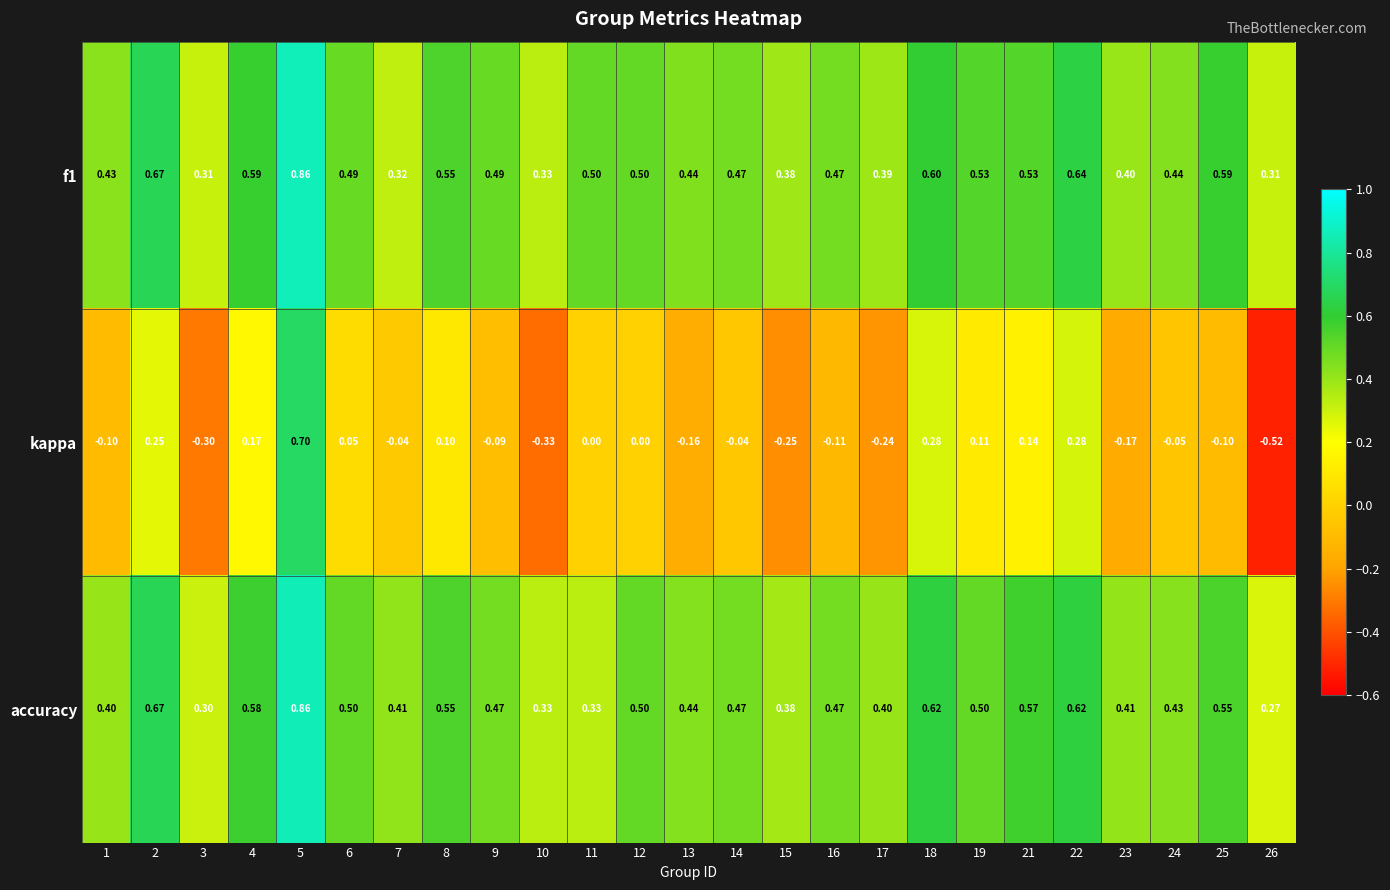

Which series has the largest total across all categories?

f1